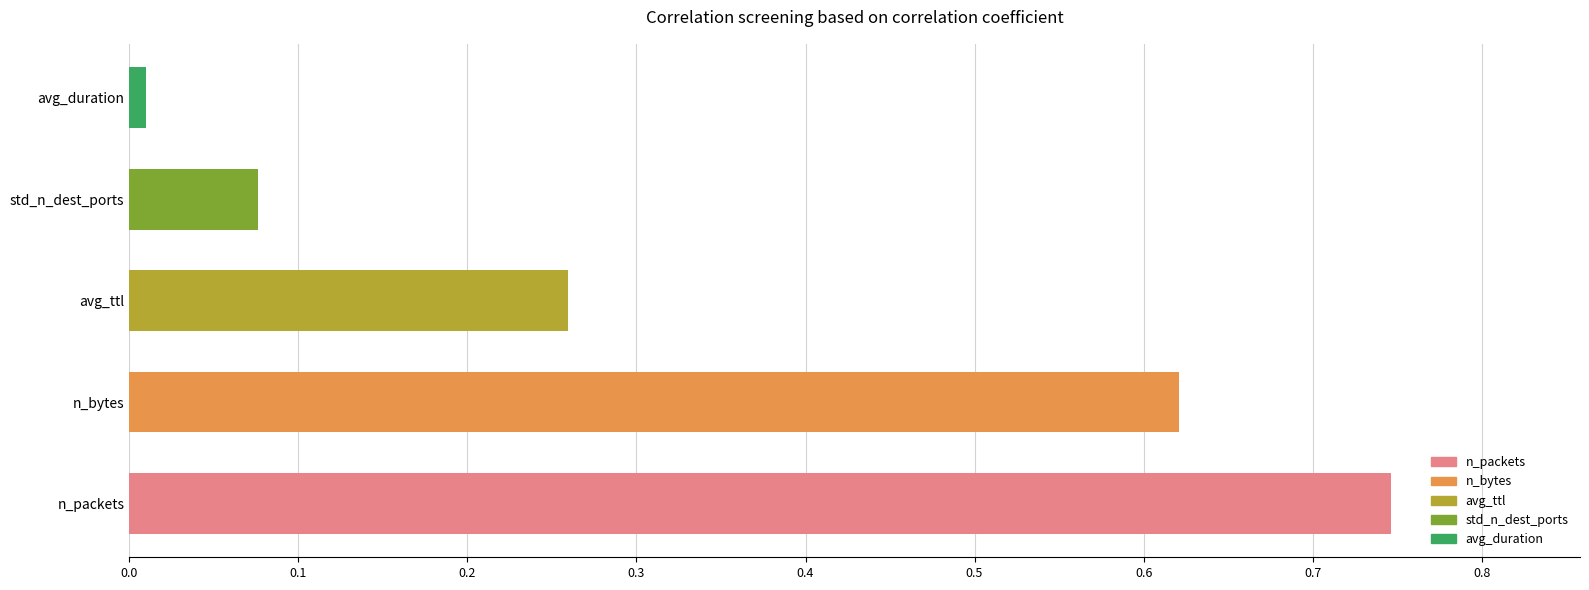

What is the change in value from n_bytes to avg_ttl?

-0.4